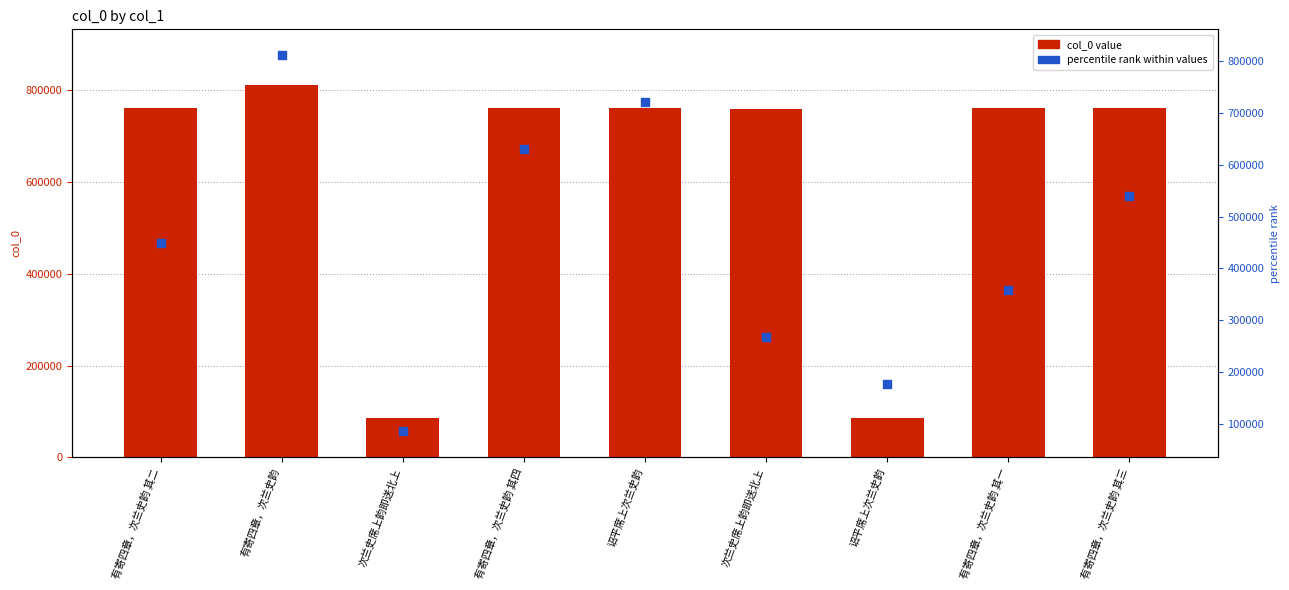

Which series reaches the maximum Y coordinate?

col_0